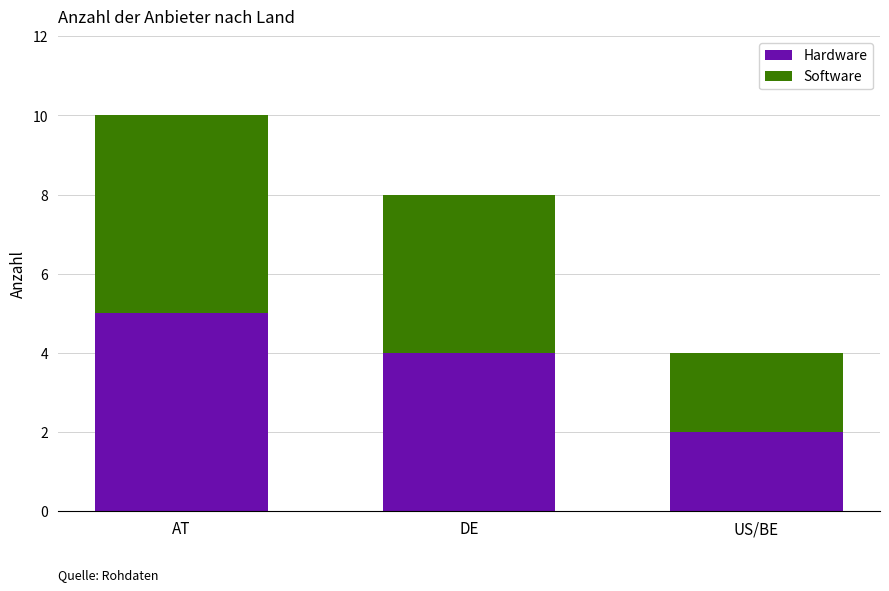

The value of Hardware at DE is 4. True or false?

True